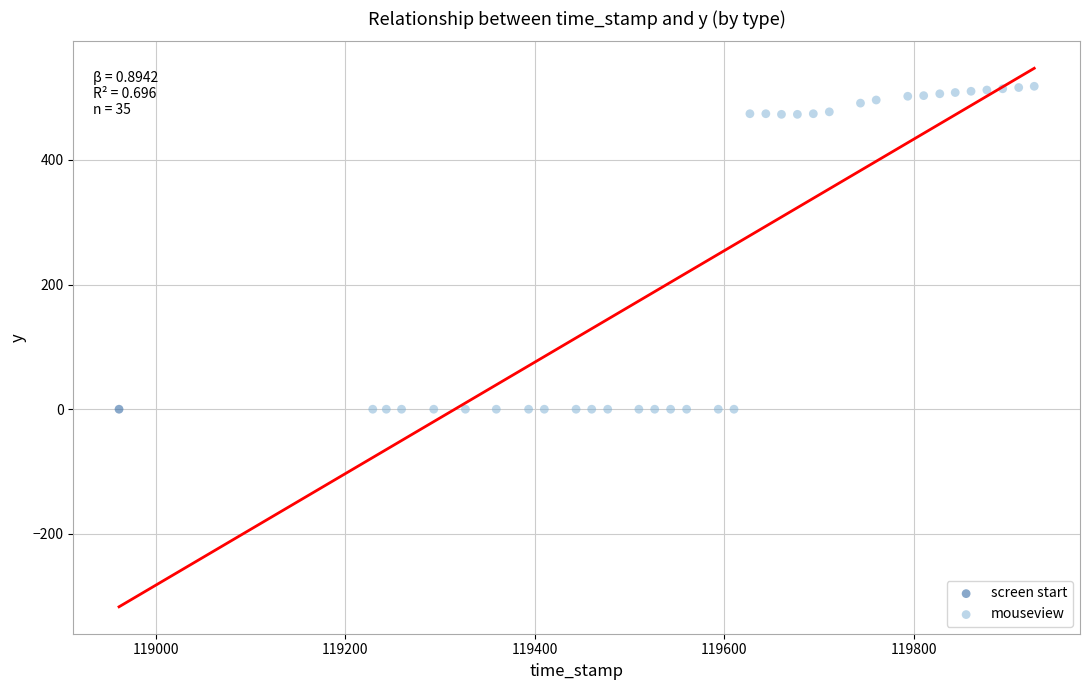

What are all the series names shown in the legend?

screen start, mouseview